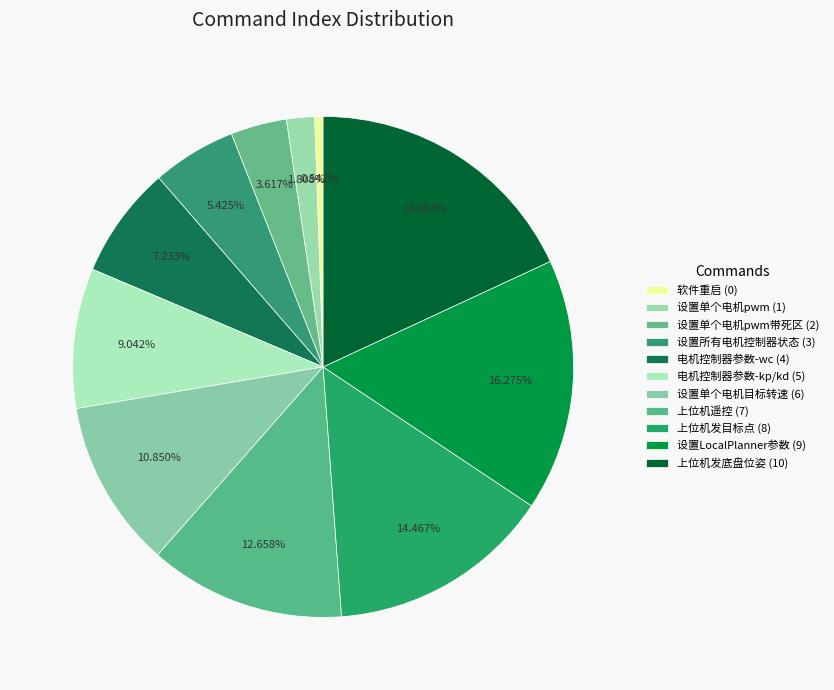

Which category has the biggest portion of the pie?

上位机发底盘位姿